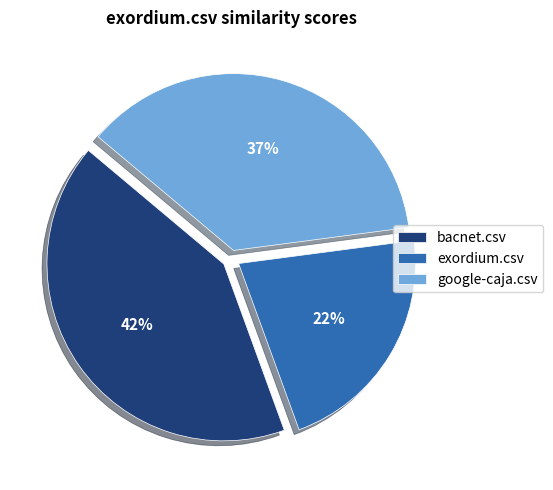

What percentage is the exordium.csv slice, to the nearest percent?

22%